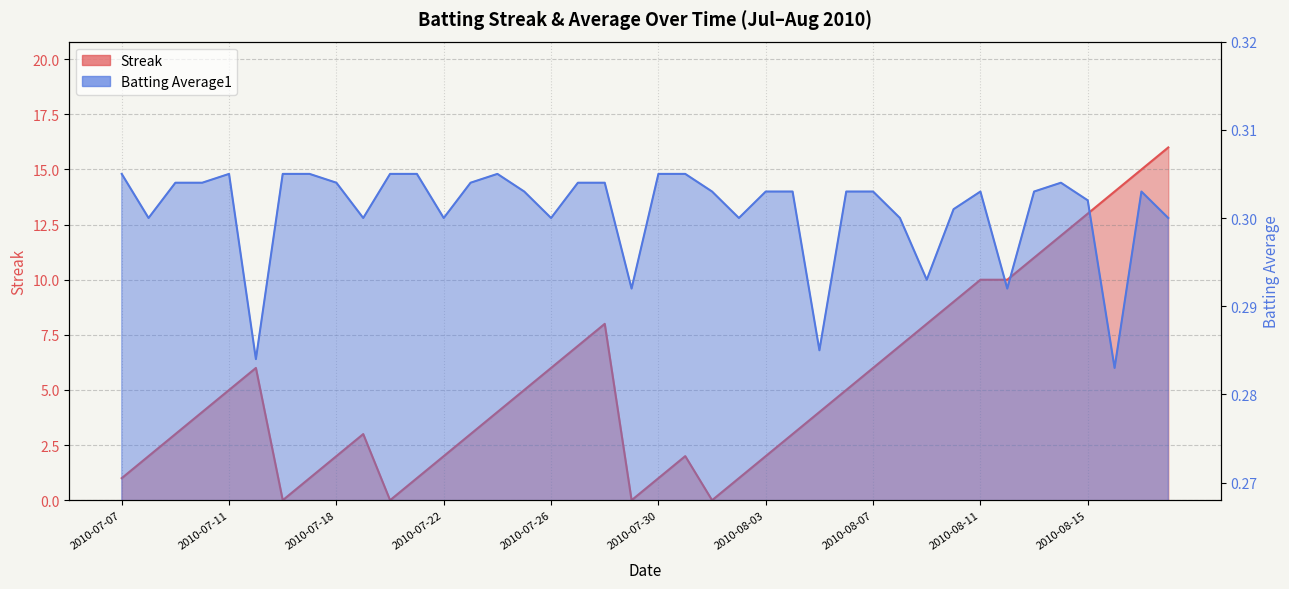

Is the value of Streak at 2010-08-13 greater than the value of Batting Average1 at 2010-07-31?

Yes